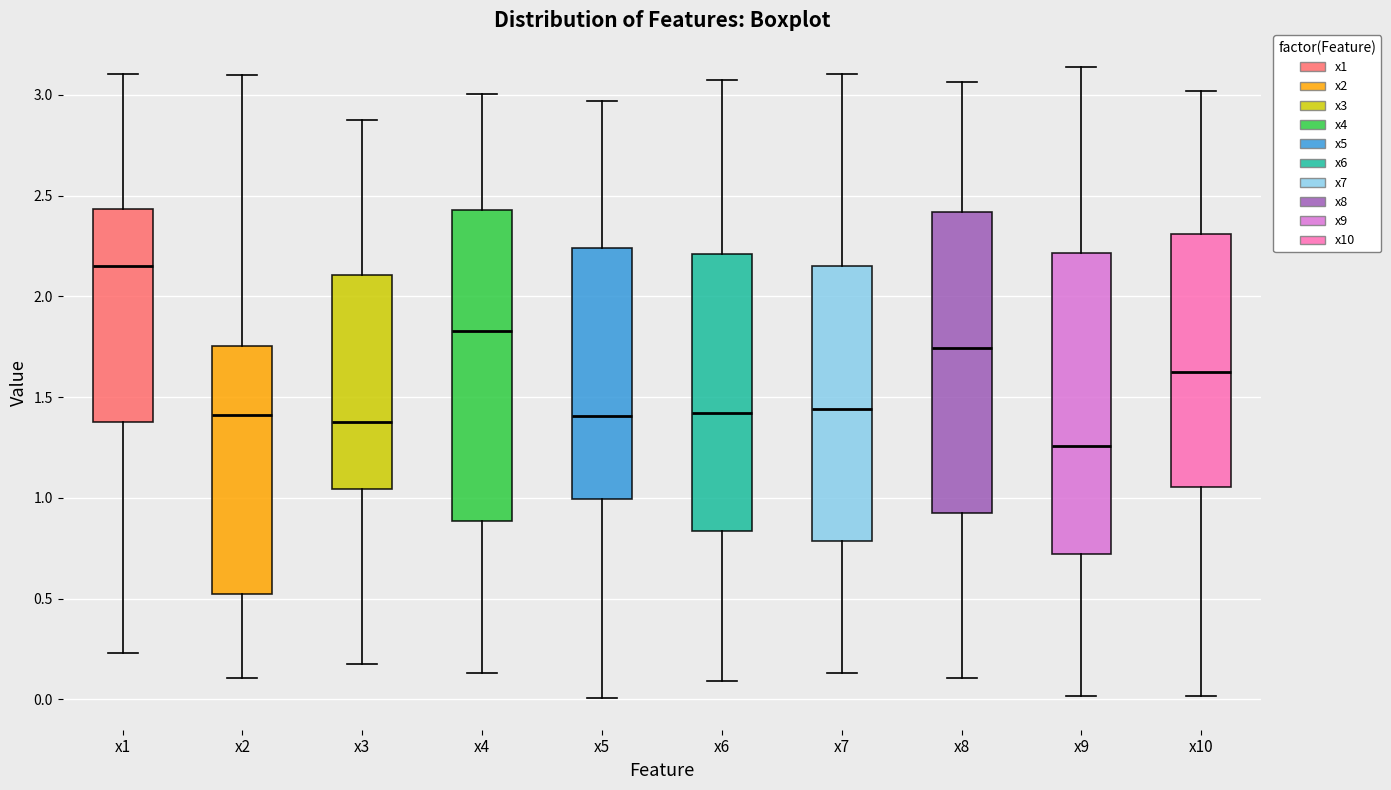

Which box has the lowest median line?

x9